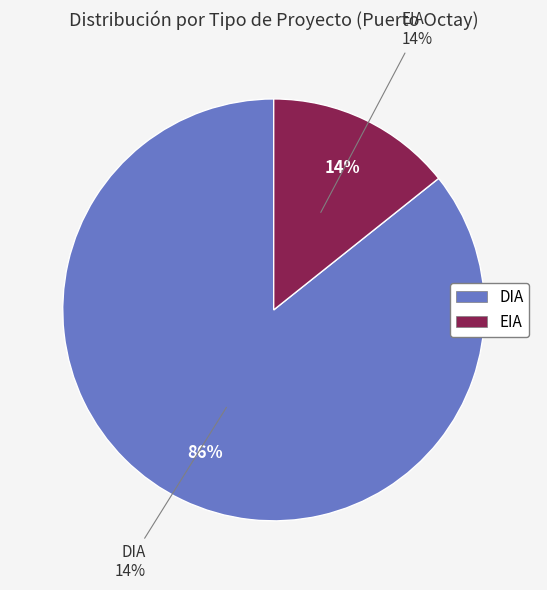

What is the majority slice?

DIA